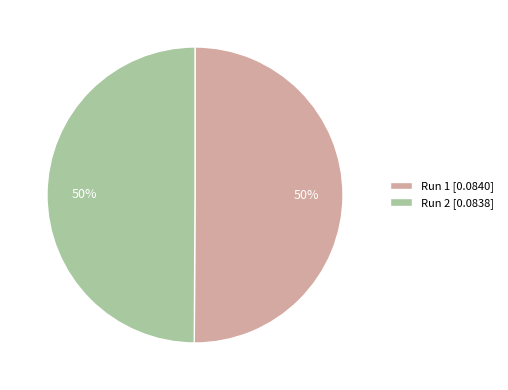

To the nearest percent, what is the average slice percentage?

50%